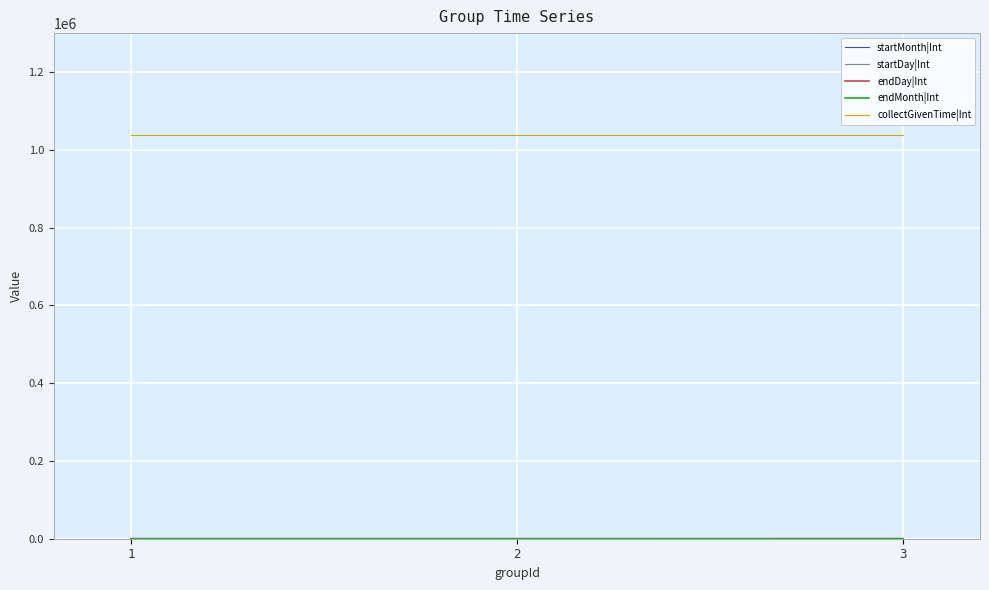

Which series has the largest total across all categories?

collectGivenTime|Int